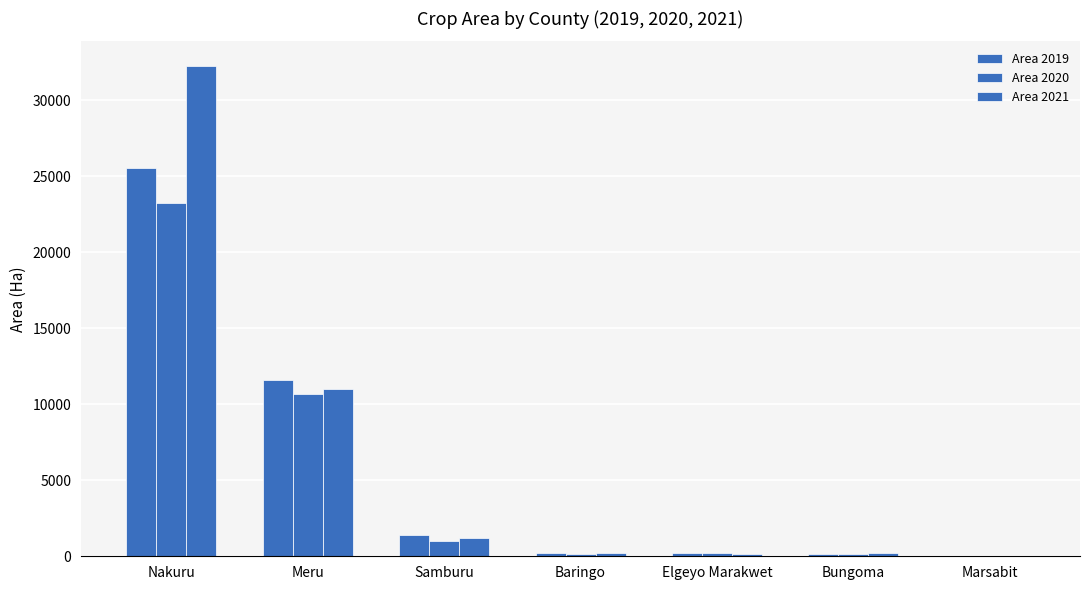

What is the value of the Area 2021 bar at the 4th from the left?

190